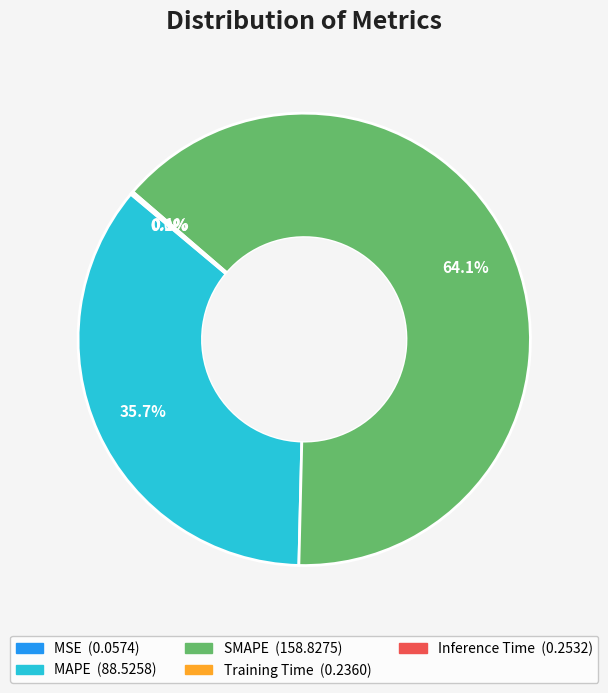

Which slice represents more than half of the pie?

SMAPE